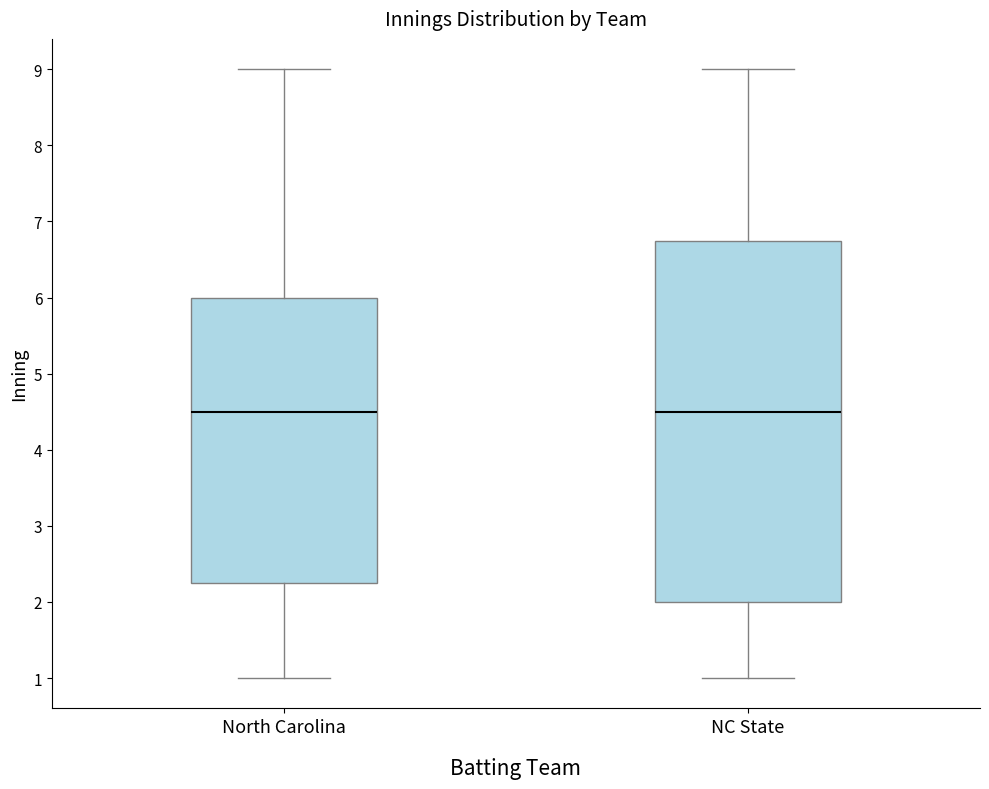

Where does the median line of the box for North Carolina sit on the y-axis? The values are not printed on the chart, so give them approximately, as read against the axis.

4.5